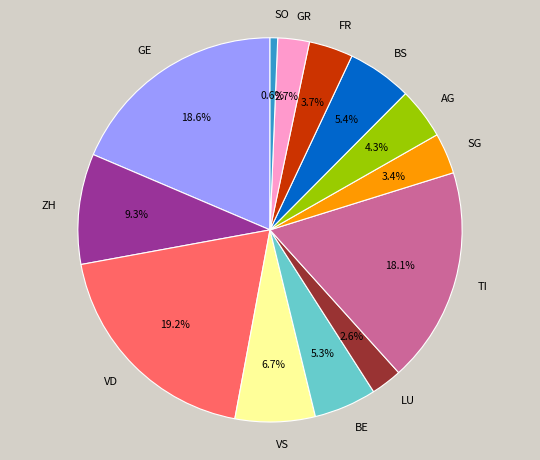

Is AG the majority of the pie?

No